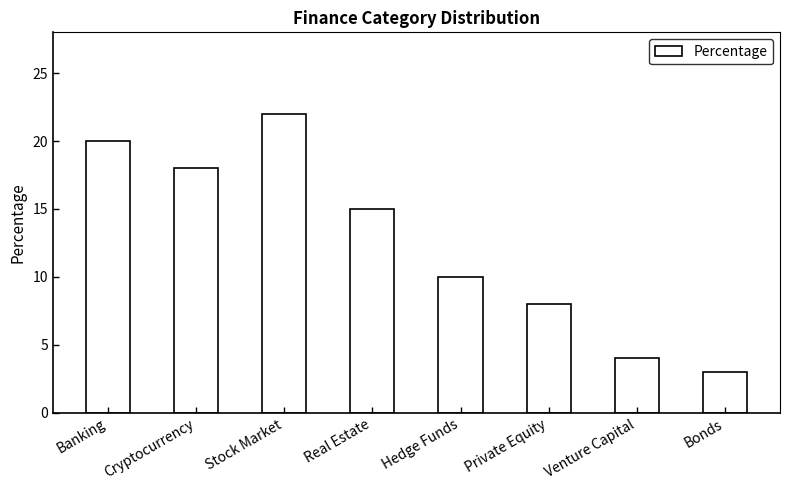

At which label is the value closest to 12?

Hedge Funds